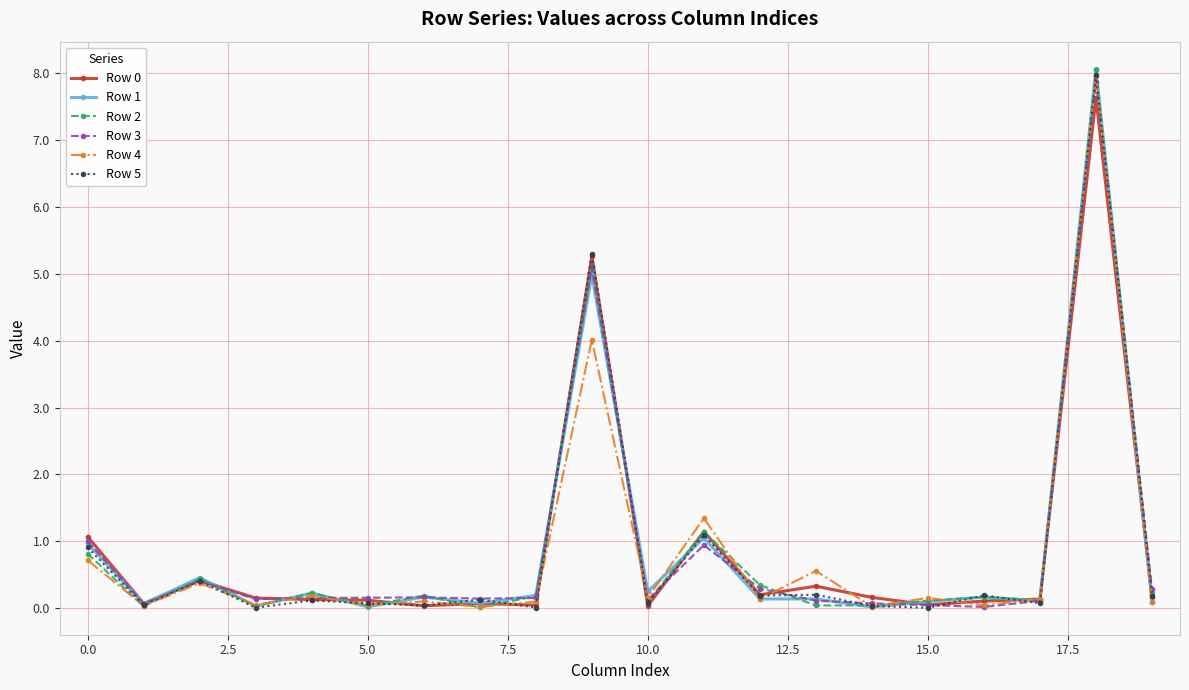

Which series has the largest range (max minus min)?

Row 1